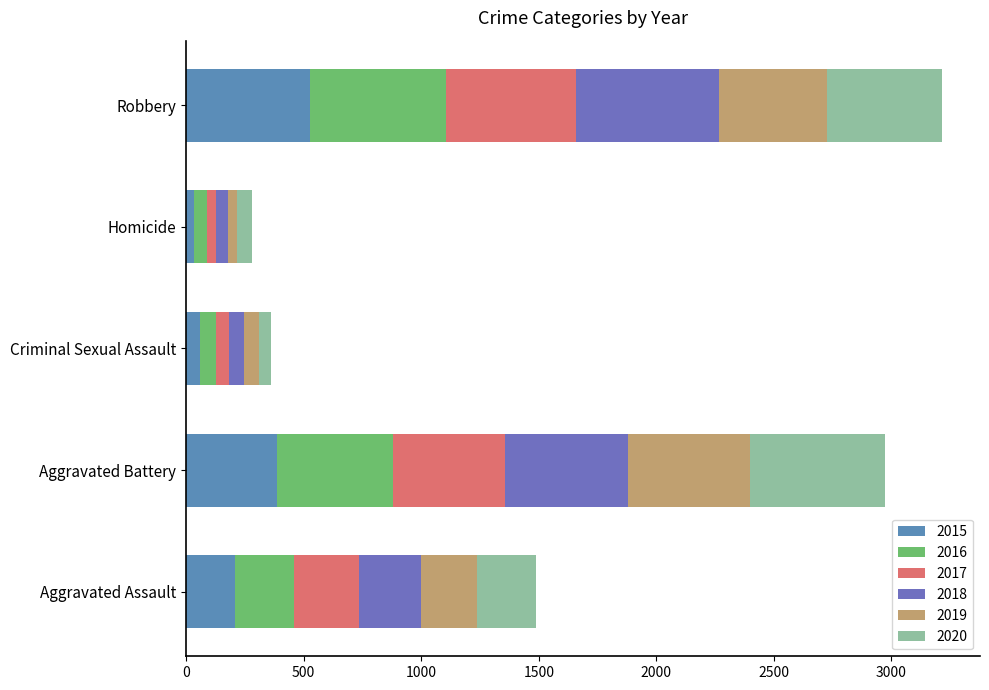

What is the sum of all 2018 values?

1510